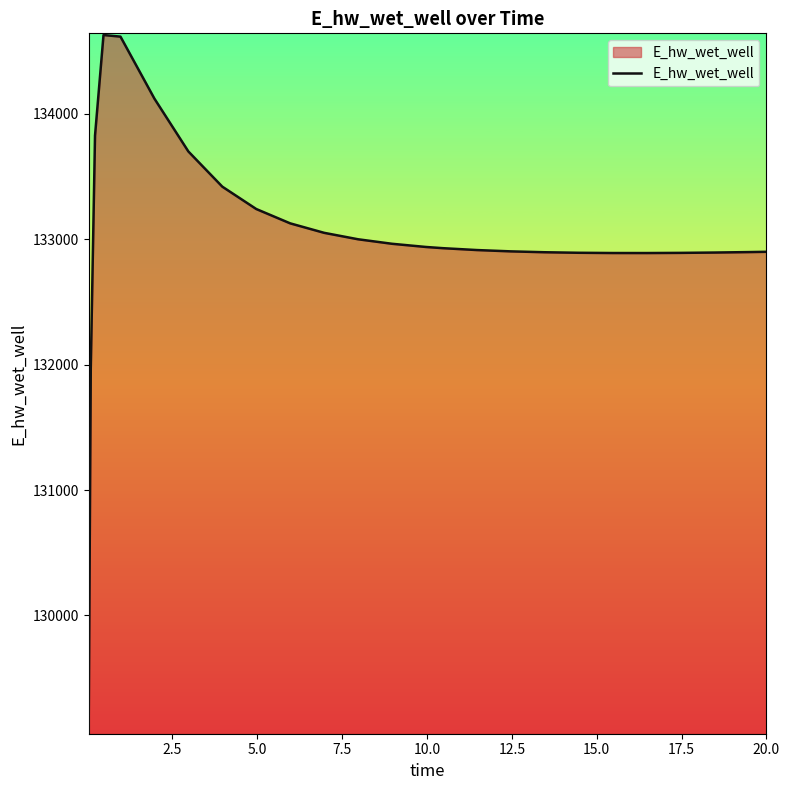

What is the greatest value displayed?

134627.6